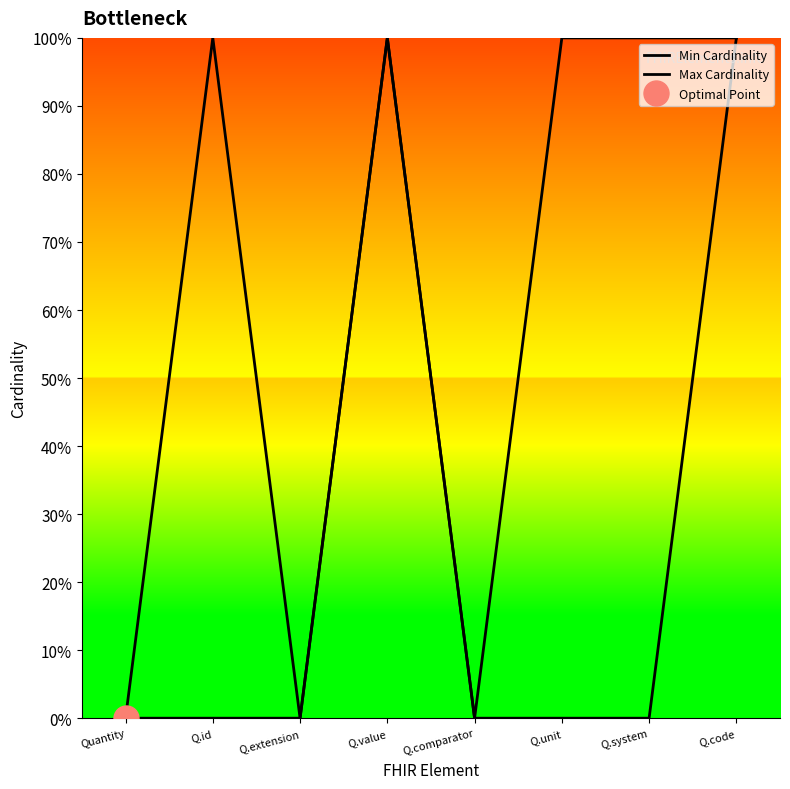

Which series has the largest range (max minus min)?

Min Cardinality